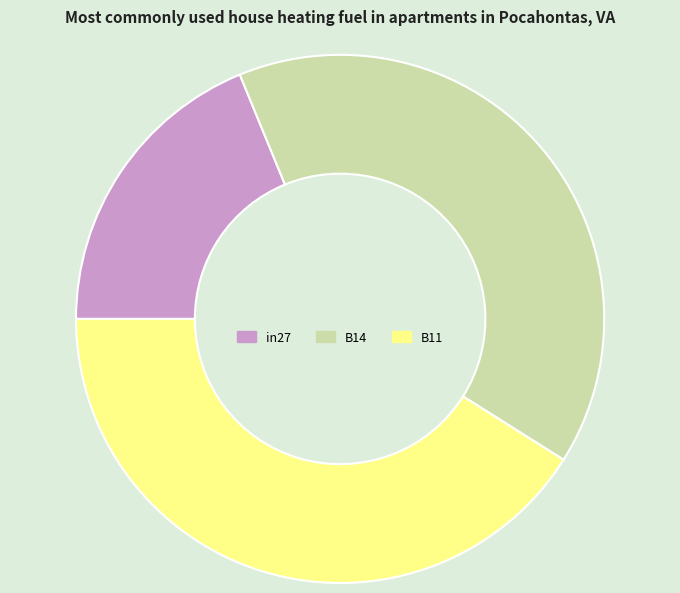

How many slices are in this pie chart?

3